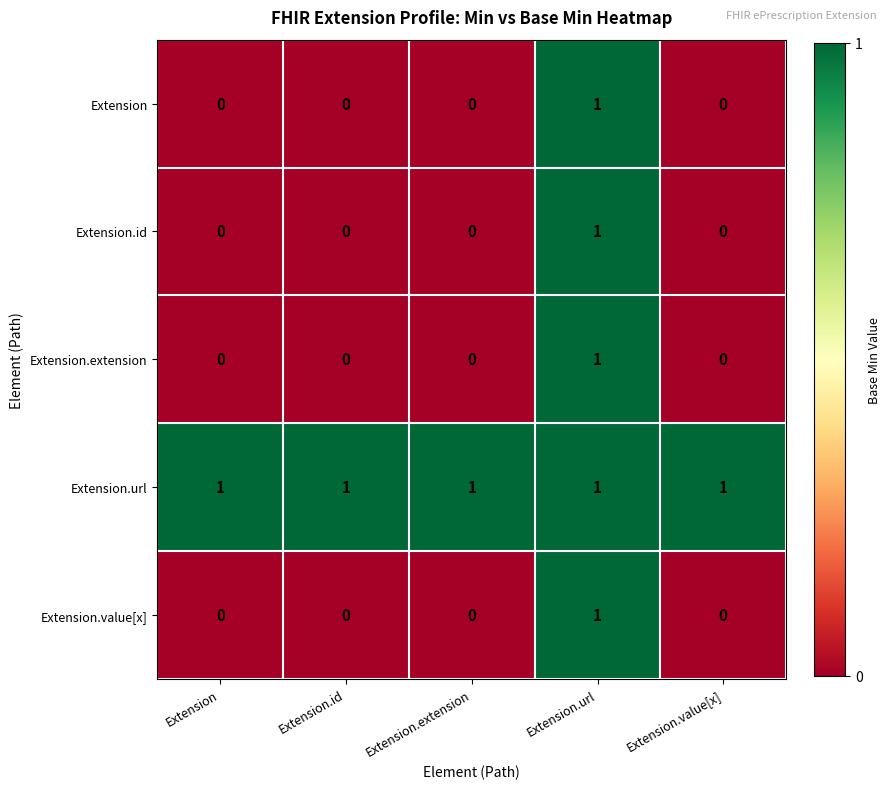

At how many categories does at least one series exceed 0?

5